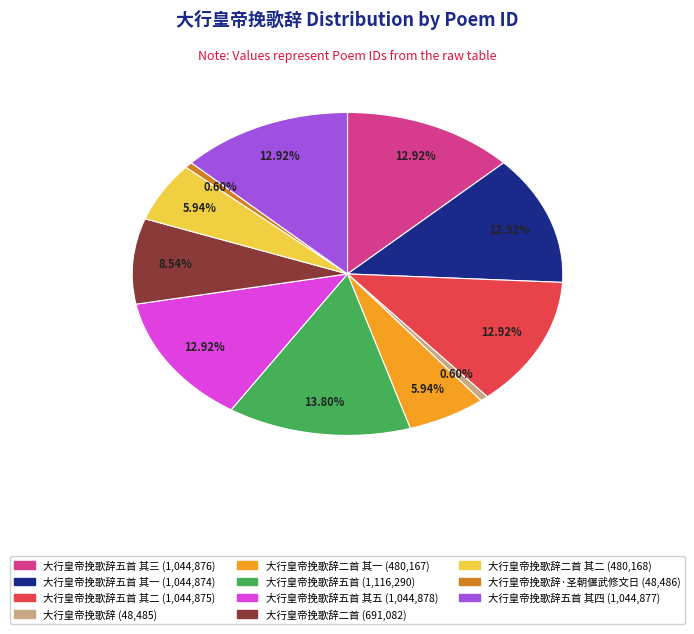

Is there any slice that represents more than half of the pie?

No